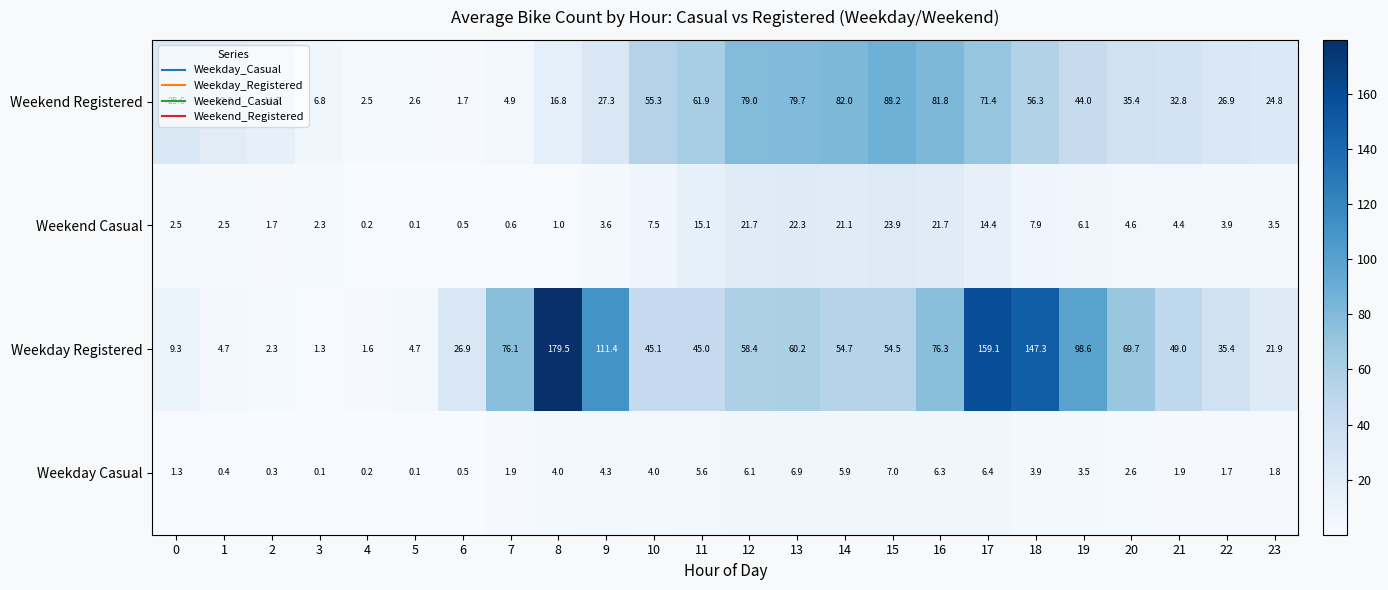

What is the difference between the highest and lowest values at 17?

152.7